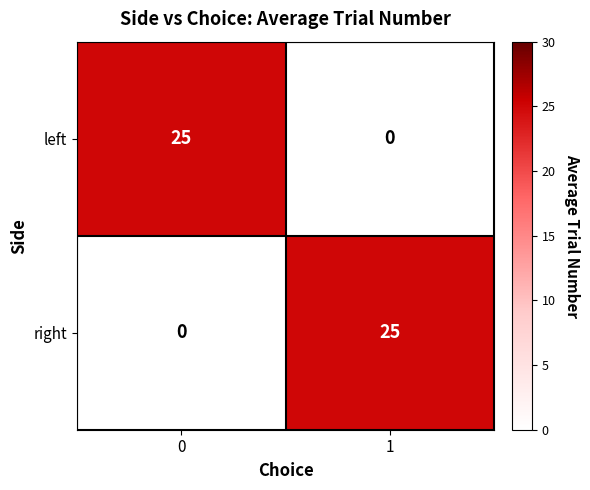

True or false: left has a value of 0 at 1.

True